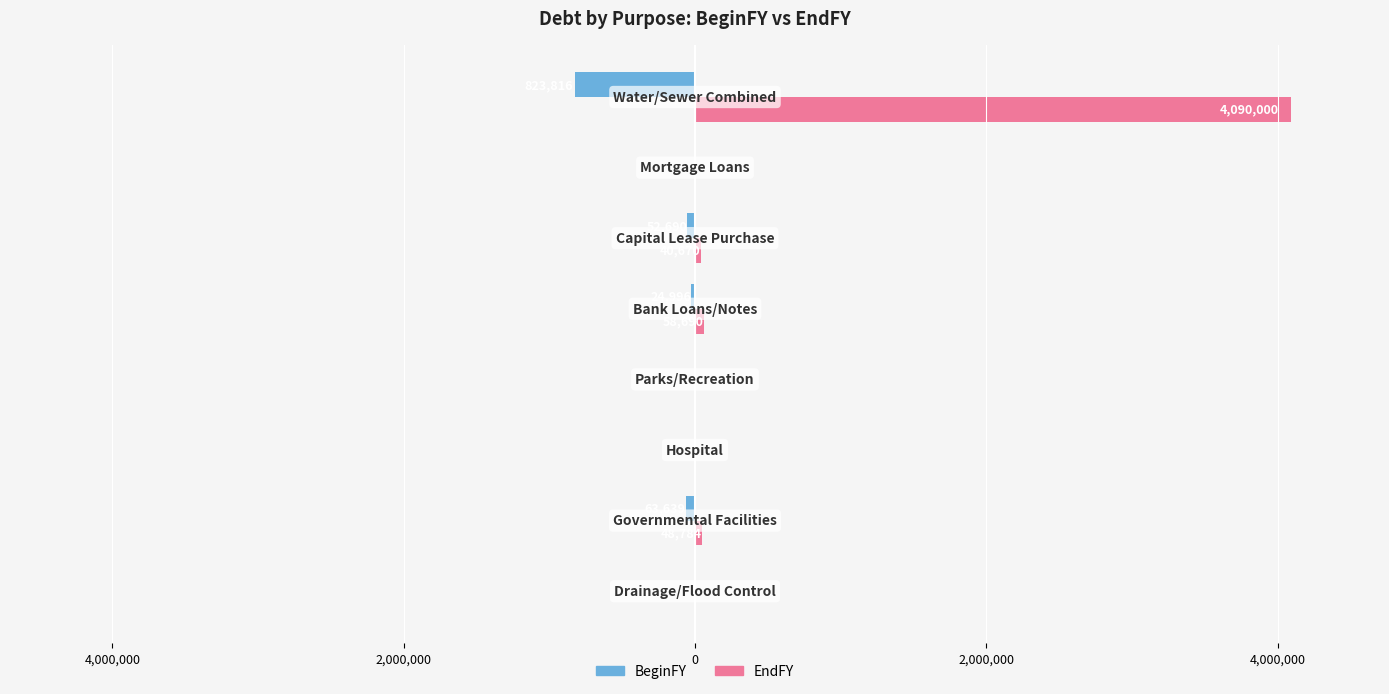

List the series in order of their peak value, lowest first.

BeginFY, EndFY